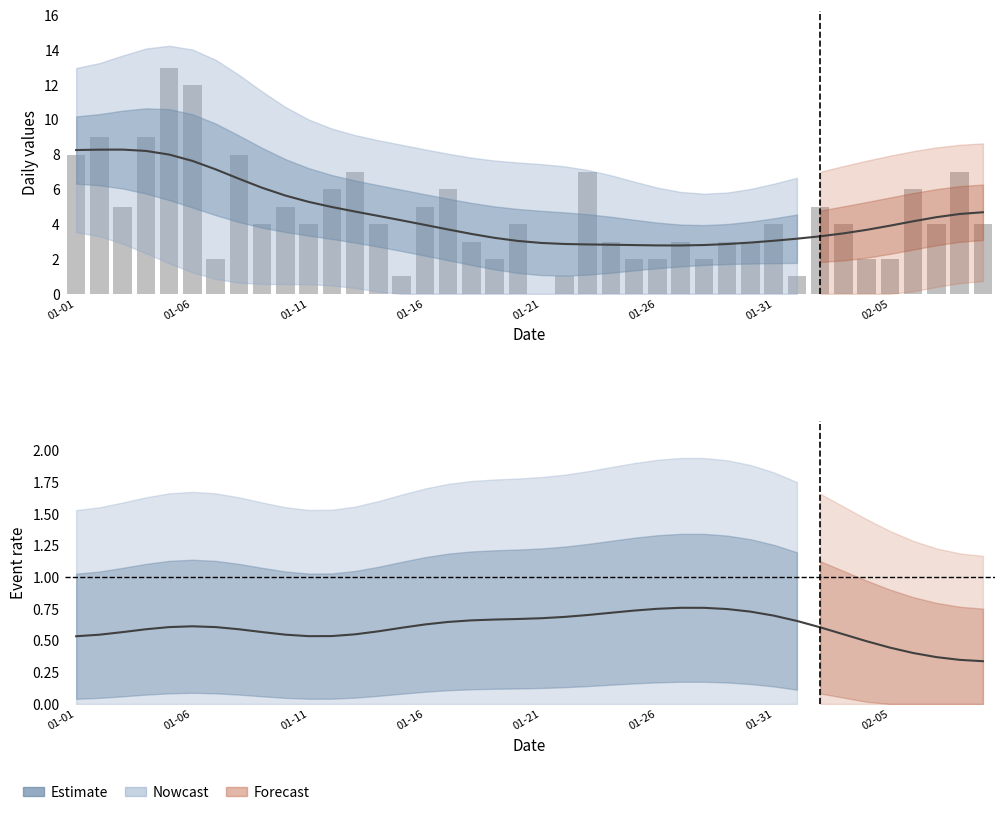

How many categories are shown in the chart?

40